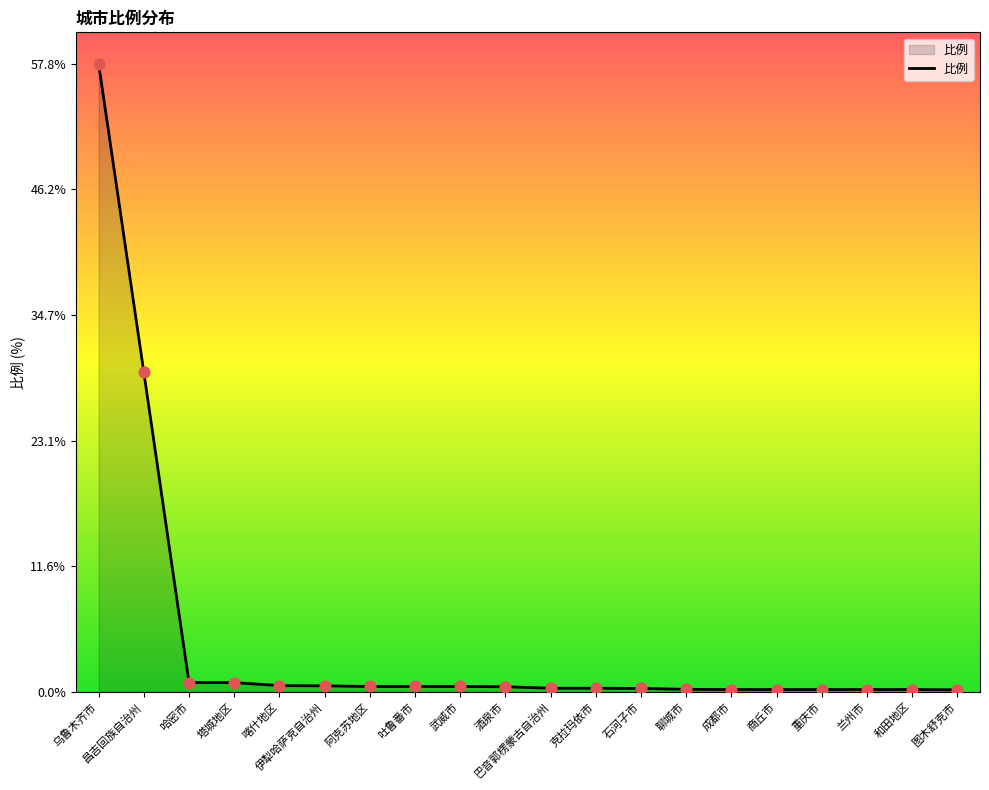

Between 克拉玛依市 and 乌鲁木齐市, which is larger?

乌鲁木齐市